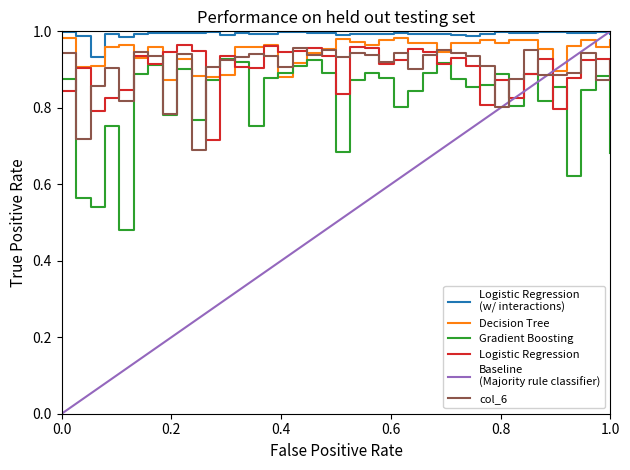

Reading left to right, what are all the values shown in this chart?

Logistic Regression
(w/ interactions): 1.0	1.0	0.9	1.0	1.0	1.0	1.0	1.0	1.0	1.0	1.0	1.0	1.0	1.0	1.0	1.0	1.0	1.0	1.0	1.0	1.0	1.0	1.0	1.0	1.0	1.0	1.0	1.0	1.0	1.0	1.0	1.0	1.0	1.0	1.0	1.0	1.0	1.0	1.0
Decision Tree: 1.0	0.9	0.9	1.0	1.0	0.9	1.0	0.9	0.9	0.9	0.9	0.9	1.0	1.0	1.0	0.9	0.9	0.9	1.0	1.0	1.0	1.0	1.0	1.0	1.0	1.0	0.9	1.0	1.0	1.0	1.0	1.0	1.0	1.0	0.9	1.0	1.0	1.0	1.0
Gradient Boosting: 0.9	0.6	0.5	0.8	0.5	0.9	0.9	0.8	0.9	0.8	0.9	0.9	0.9	0.8	0.9	0.9	0.9	0.9	0.9	0.7	0.9	0.9	0.9	0.8	0.8	0.9	0.9	0.9	0.9	0.9	0.9	0.8	0.9	0.8	0.9	0.6	0.8	0.9	0.7
Logistic Regression: 0.8	0.9	0.8	0.8	0.8	0.9	0.9	0.9	1.0	0.9	0.7	0.9	0.9	0.9	1.0	0.9	0.9	1.0	0.9	0.8	1.0	1.0	0.9	0.9	1.0	0.9	0.9	0.9	0.9	0.8	0.9	0.8	0.9	0.9	0.8	0.9	0.9	0.9	0.9
col_6: 0.9	0.7	0.9	0.9	0.8	0.9	0.9	0.8	0.9	0.7	0.9	0.9	0.9	0.9	0.9	0.9	1.0	0.9	1.0	0.9	0.9	0.9	0.9	0.9	0.9	0.9	1.0	0.9	0.9	0.9	0.8	0.9	1.0	0.9	0.9	0.9	0.9	0.9	0.9